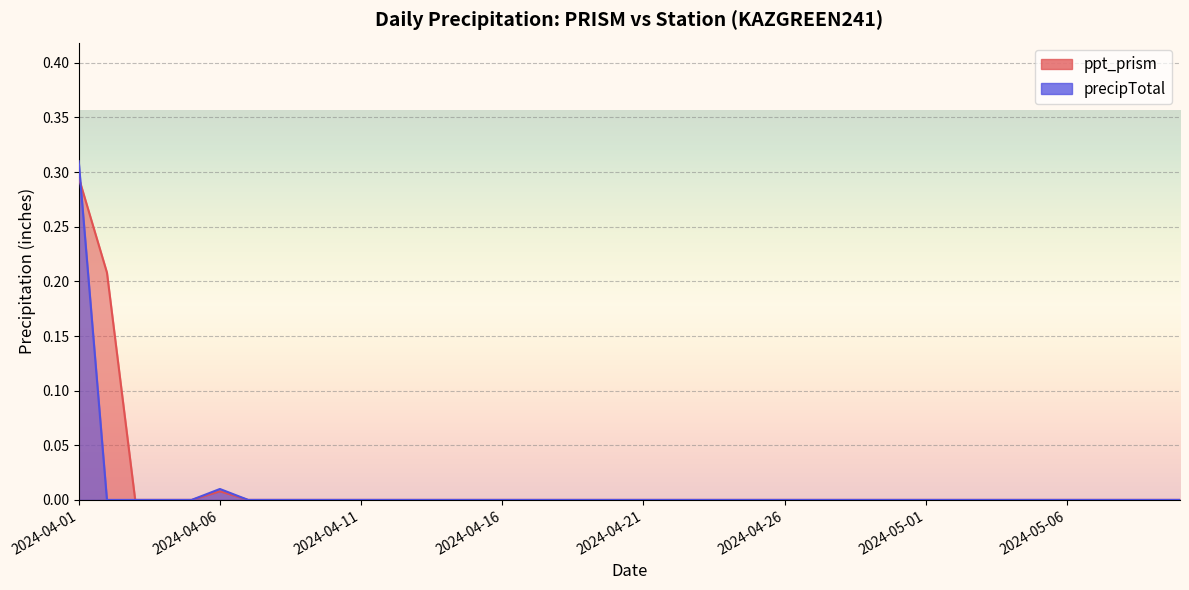

What position from the right is 2024-04-20?

21